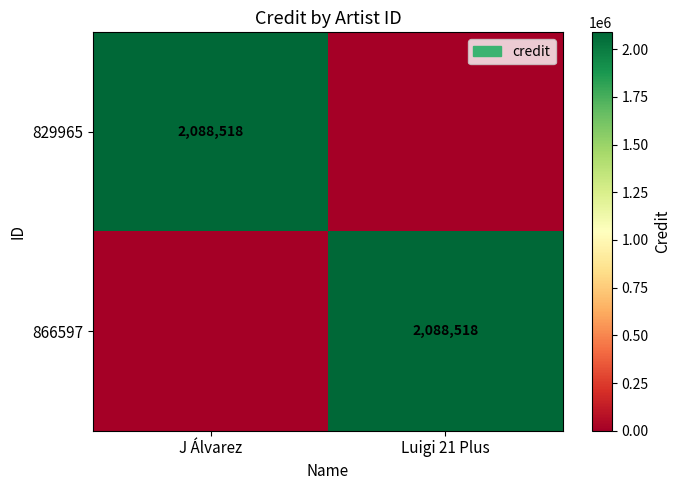

True or false: 866597 has a value of 2762140 at Luigi 21 Plus.

False